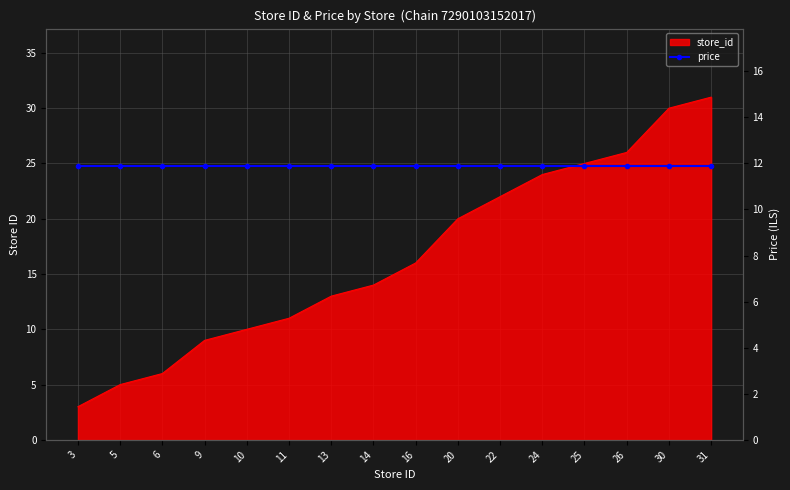

True or false: the data shows 20 at 20.

True